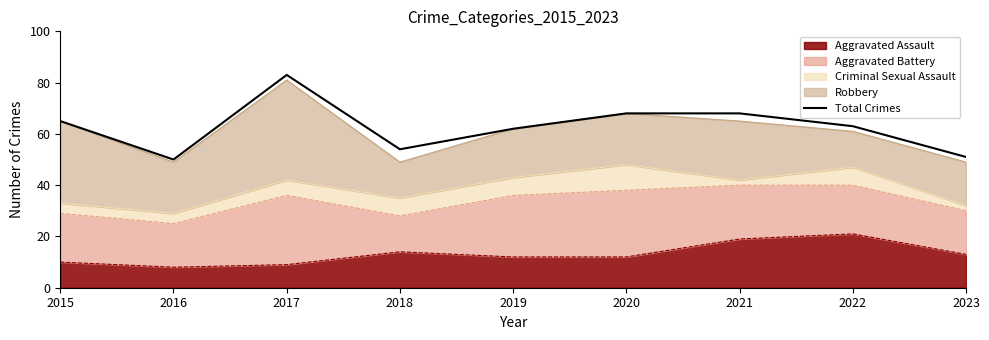

What is the difference between the values at 2017 and 2023?

32